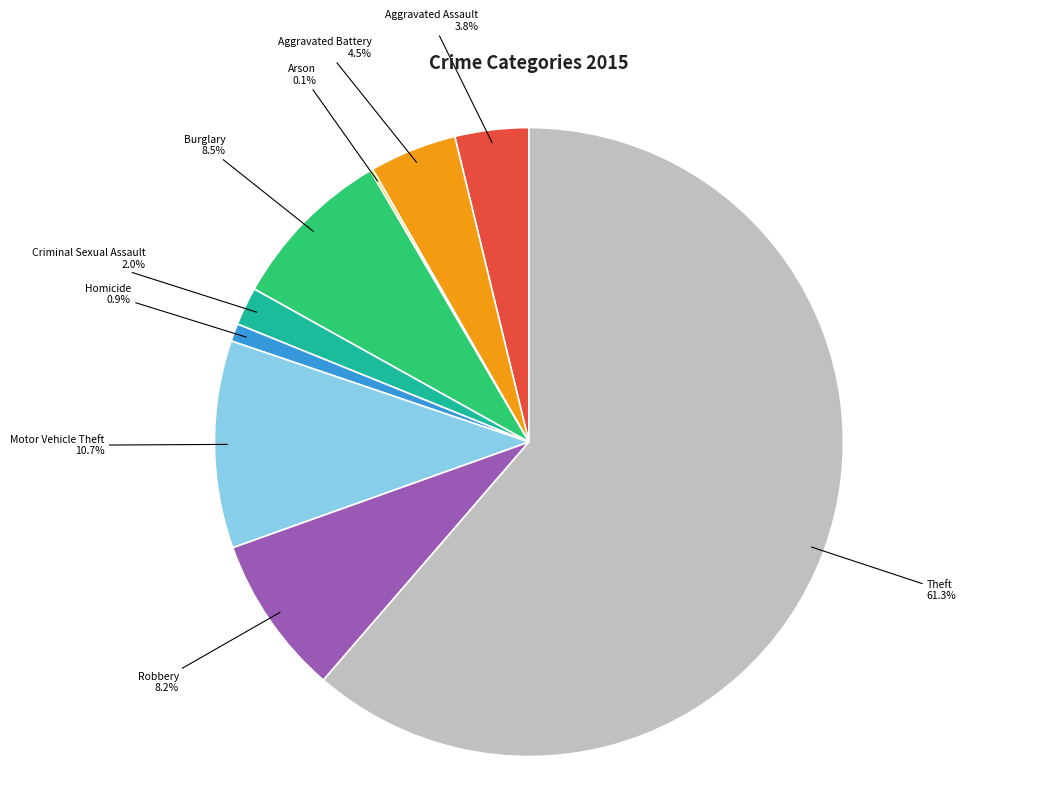

The Burglary slice represents 17% of the pie. True or false?

False